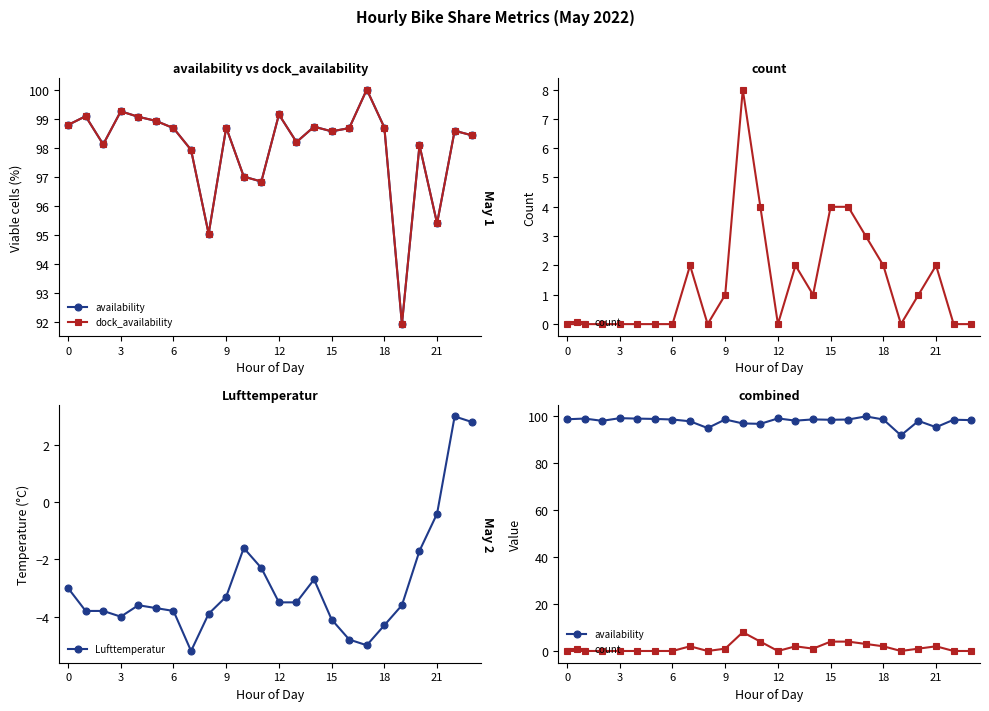

What is the difference between the second highest and minimum values in the availability series?

7.3